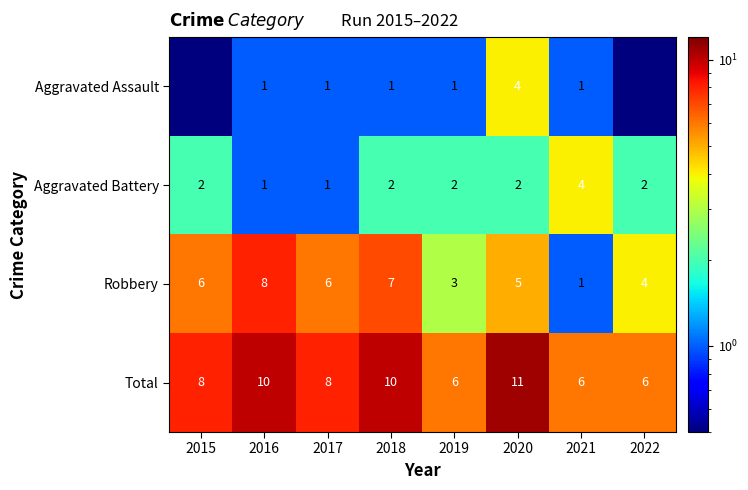

At how many categories does at least one series exceed 10?

1